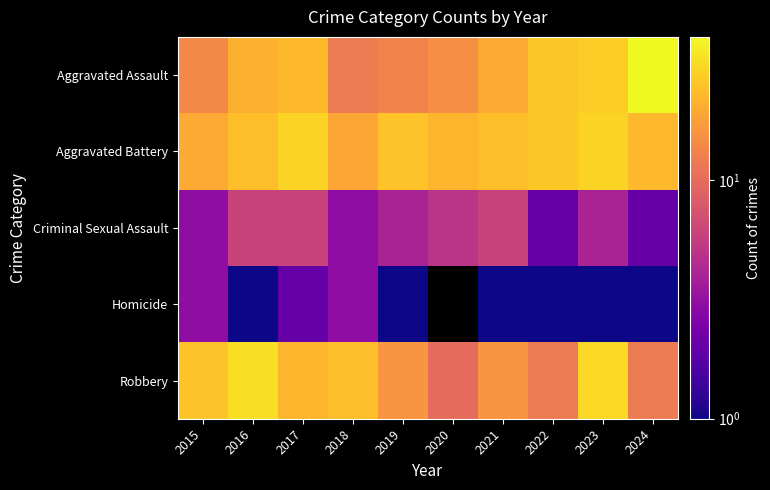

What is the minimum value shown in the chart?

1.0